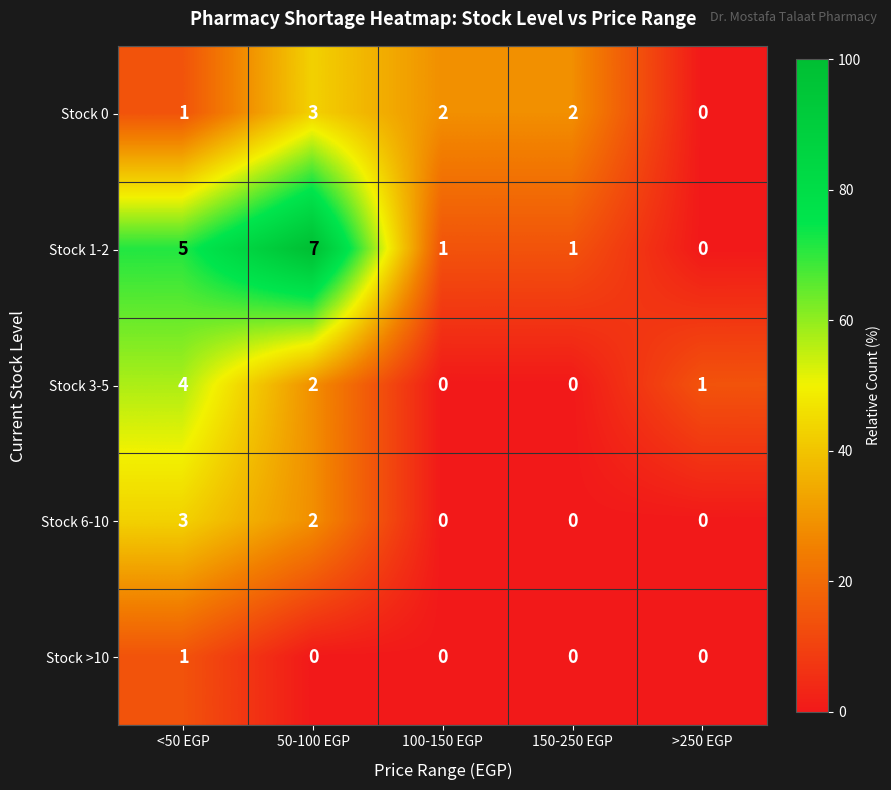

What is the total value across all series at 150-250 EGP?

3